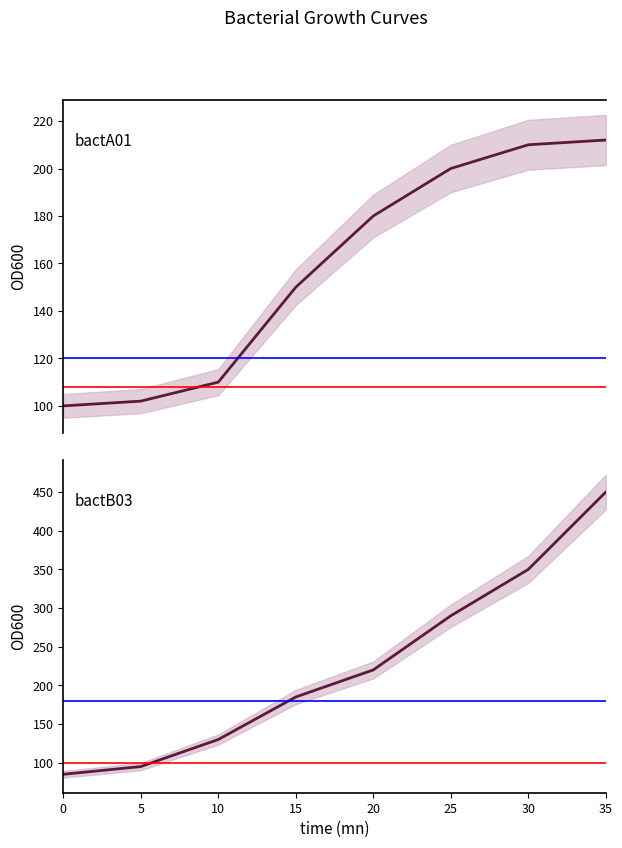

Between which two adjacent categories do bactB03 and bactA01 first intersect?

5 and 10